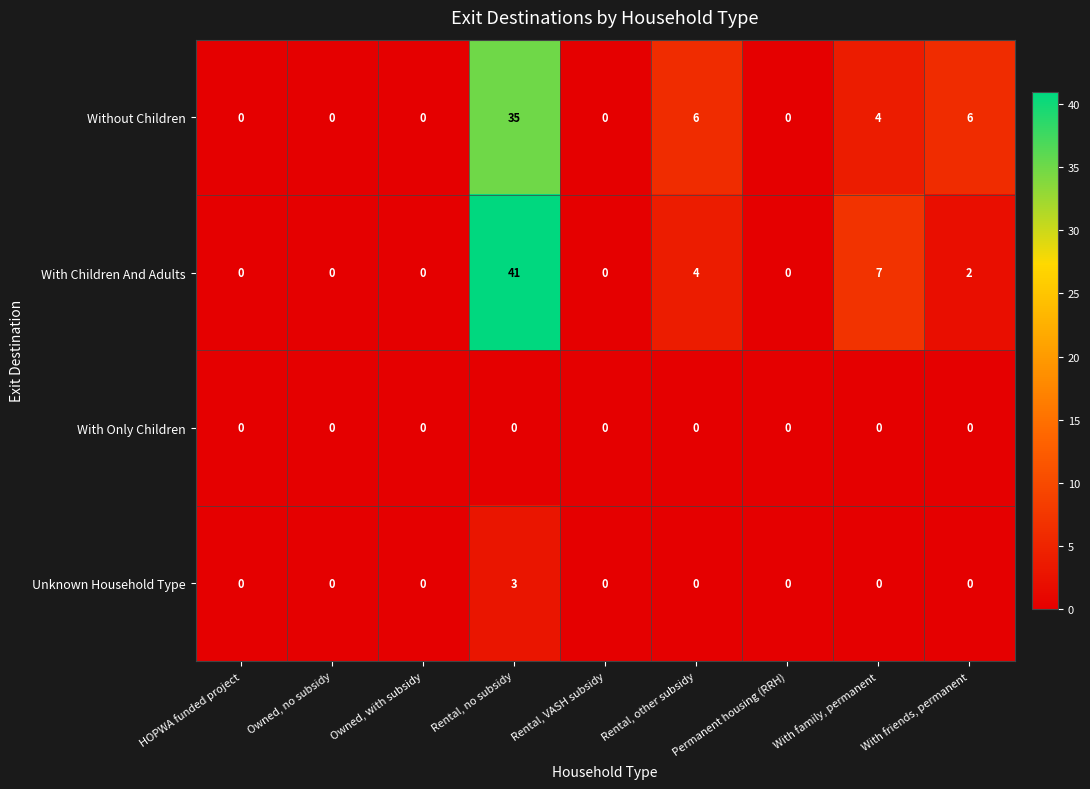

Which series has the widest spread of values?

With Children And Adults